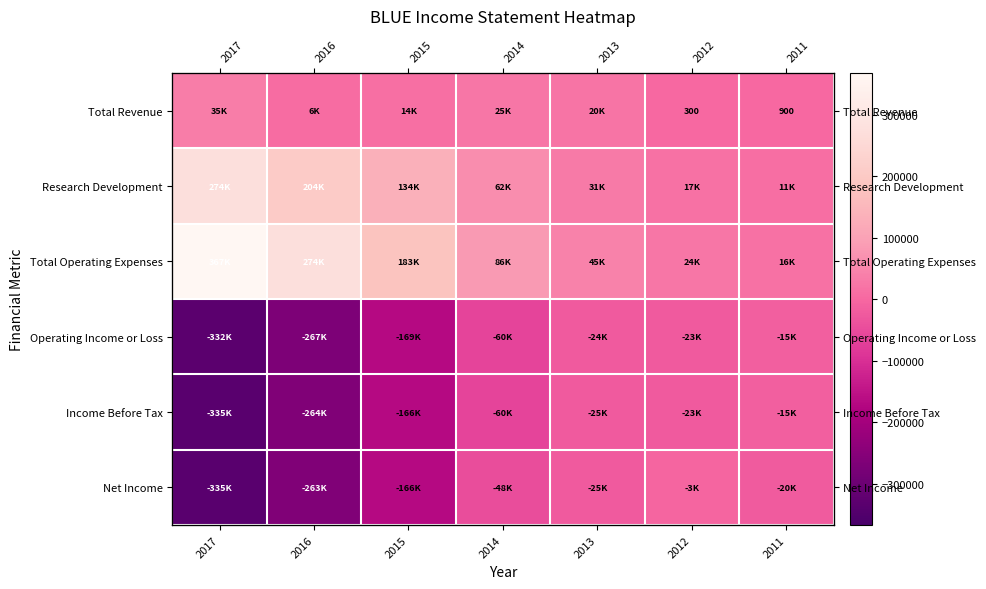

What is the maximum value shown in the chart?

367600